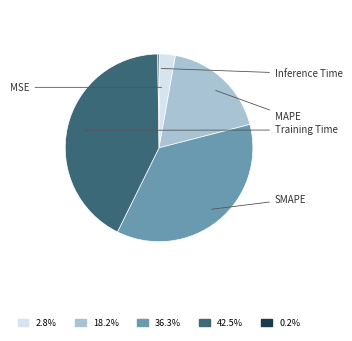

Is there a majority slice in this chart?

No